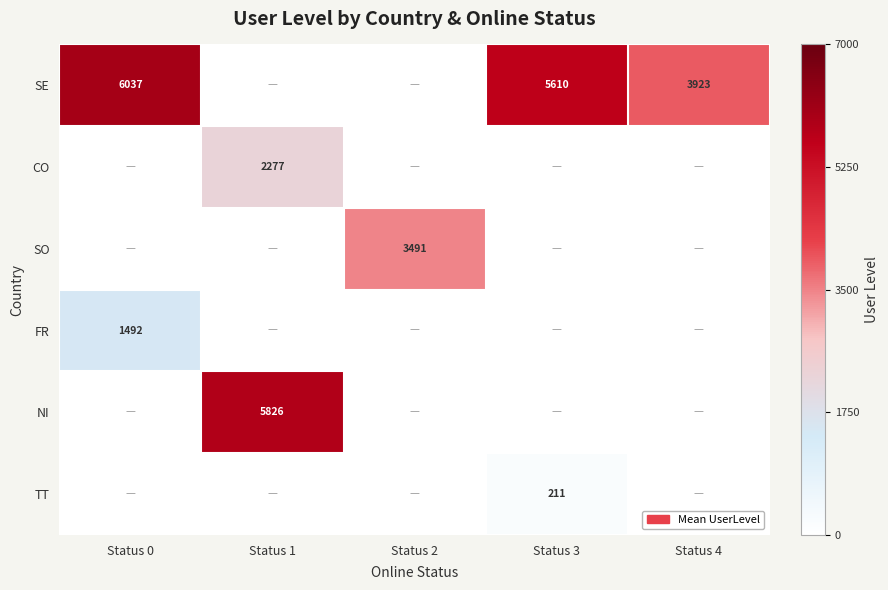

True or false: FR has a value of 1492 at Status 0.

True